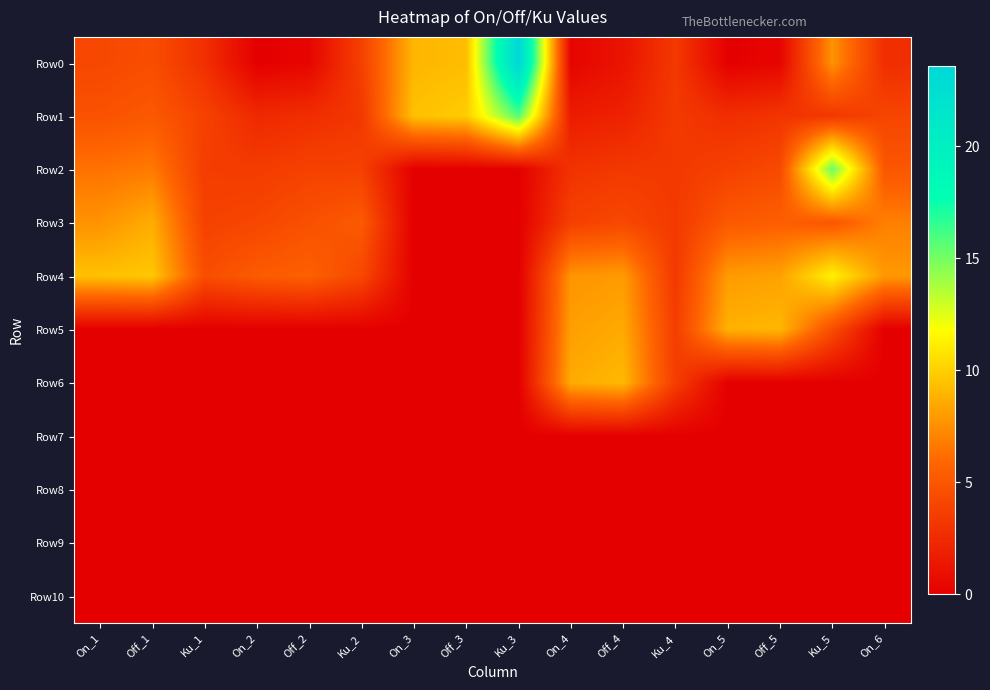

Between Off_3 and Off_4, which series saw the biggest shift?

Row6